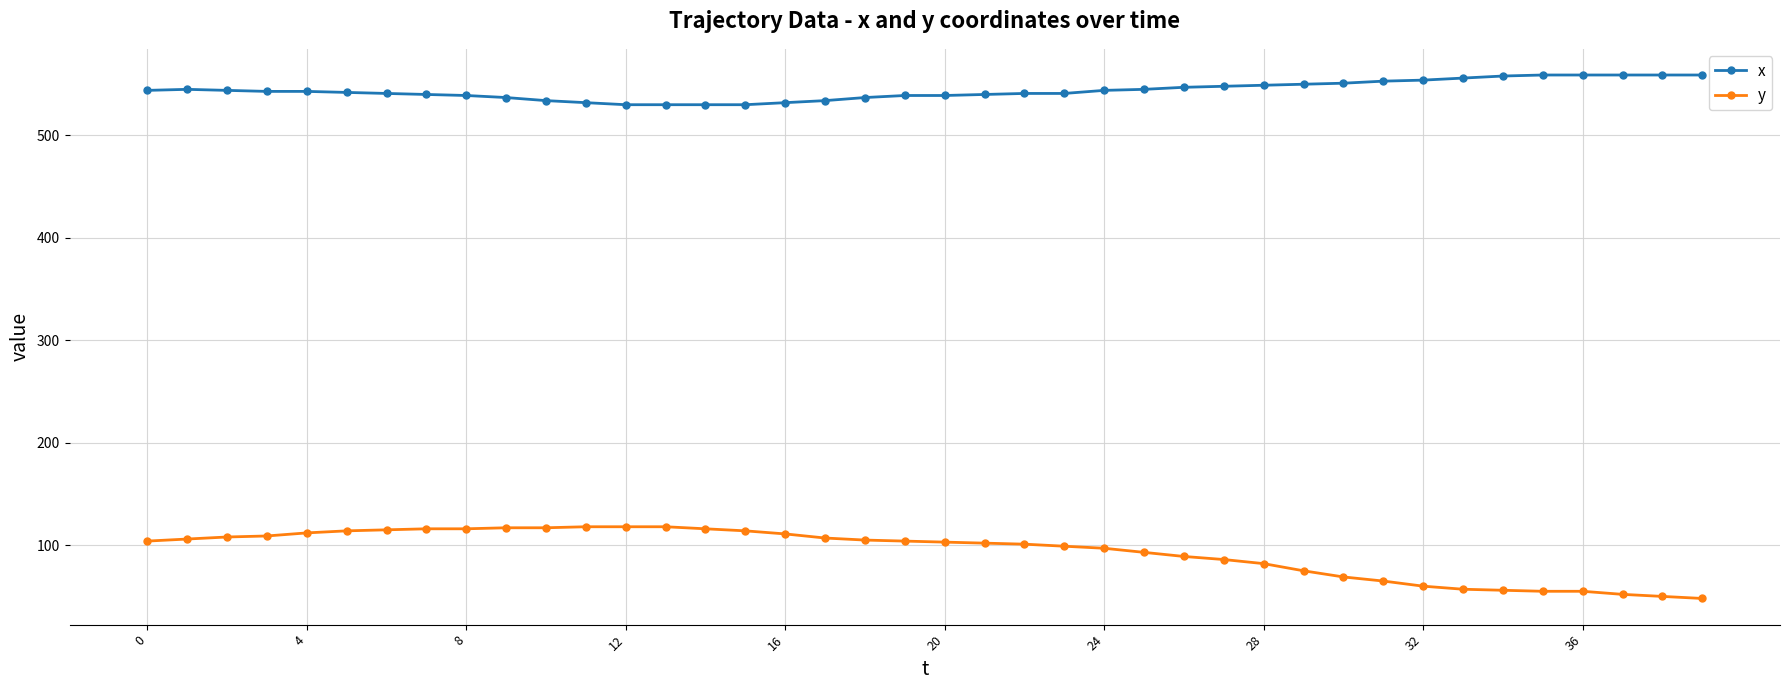

Which series has the largest total across all categories?

x